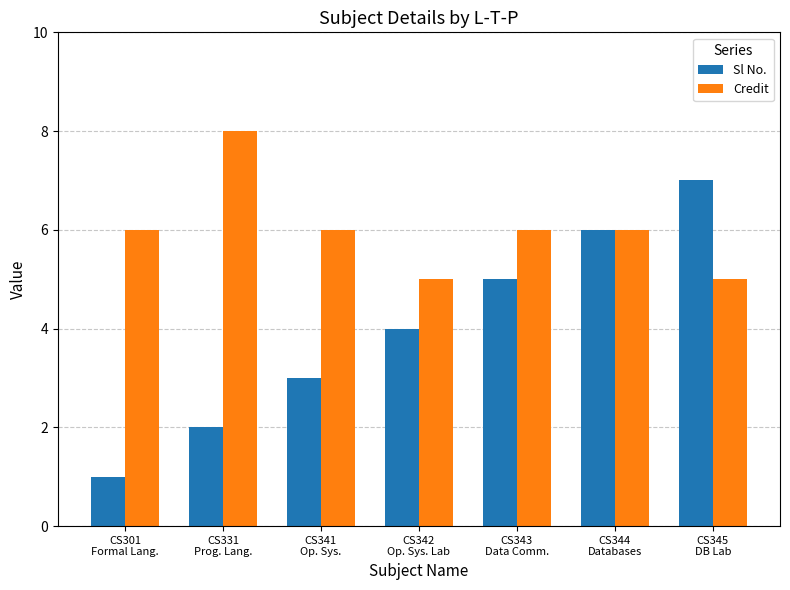

What is the label of the 1st bar from the left?

CS301
Formal Lang.